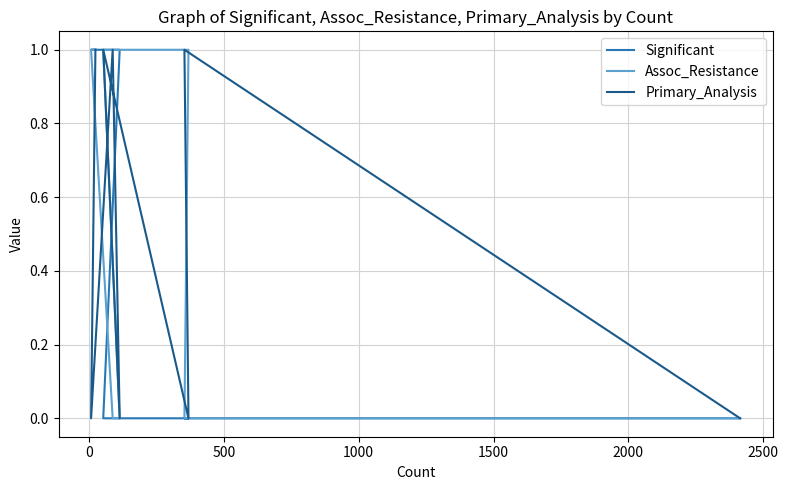

Reading left to right, extract all data points from this chart.

Significant: 1	1	1	1	0	0	0	0
Assoc_Resistance: 1	1	0	0	1	1	0	0
Primary_Analysis: 1	0	1	0	1	0	1	0